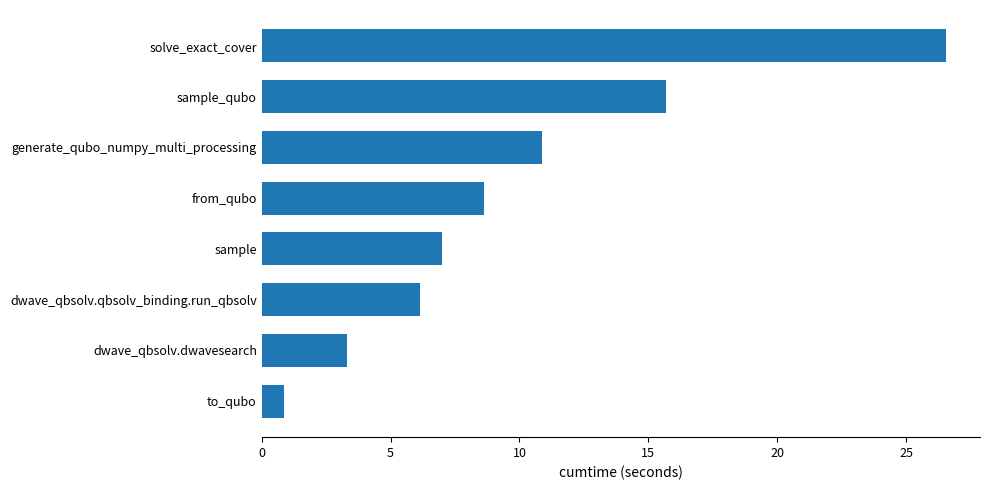

How many categories are shown in the chart?

8